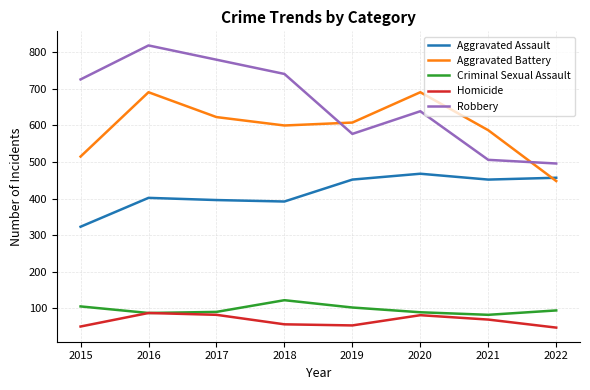

What is the average value of the Homicide series?

66